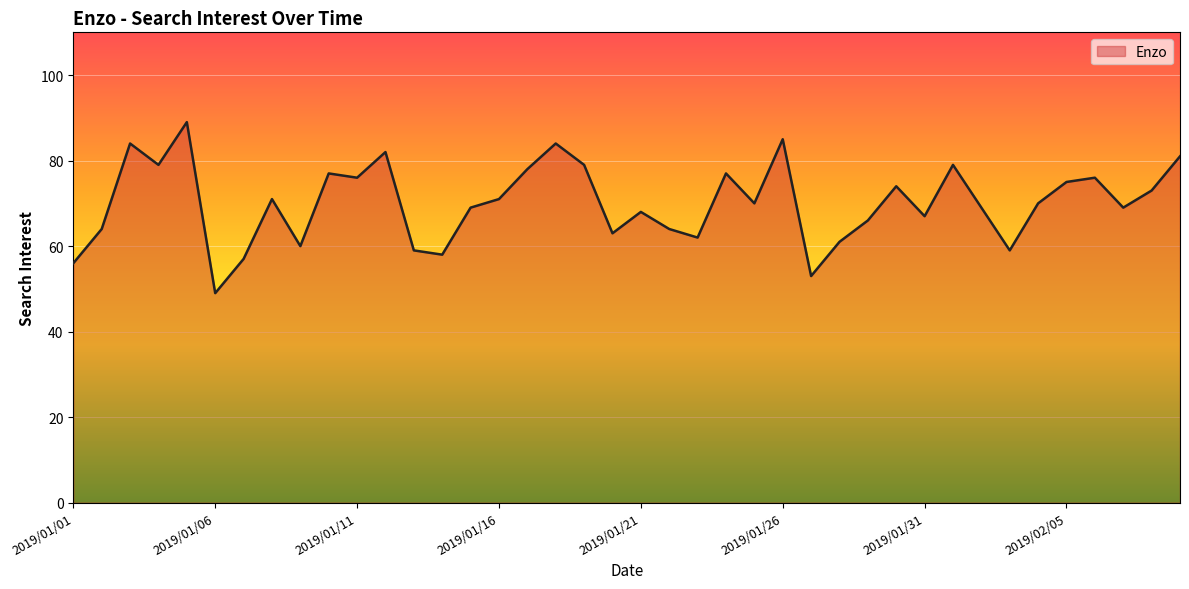

What is the sum of all values?

2803